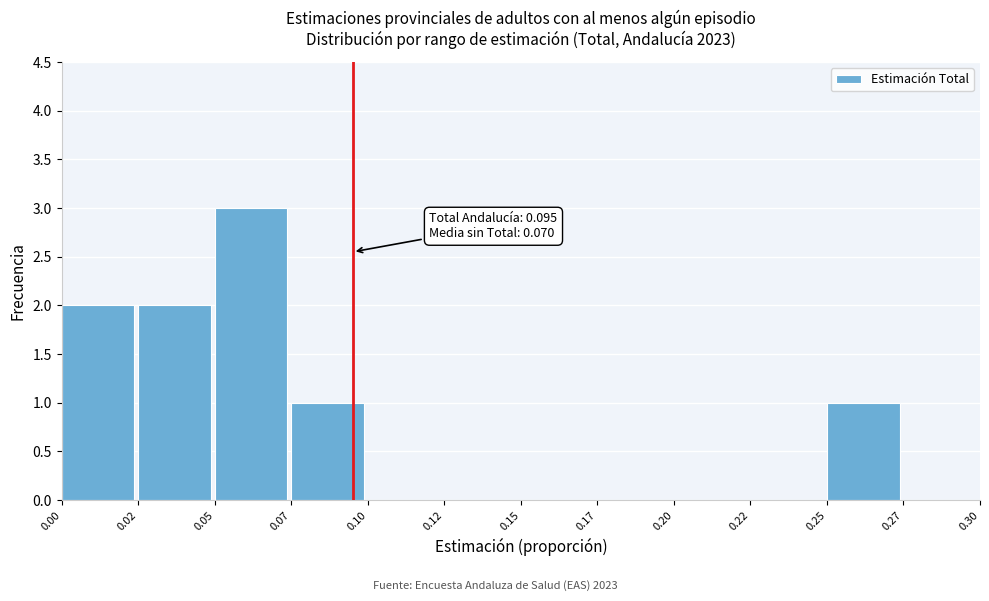

Reading left to right, what are all the values shown in this chart?

0.00=2	0.02=2	0.05=3	0.07=1	0.10=0	0.12=0	0.15=0	0.17=0	0.20=0	0.22=0	0.25=1	0.27=0